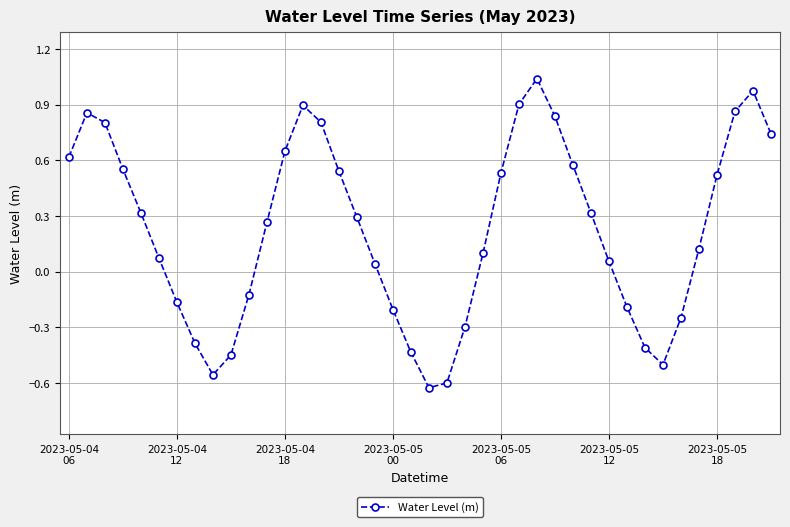

How many categories are shown in the chart?

40